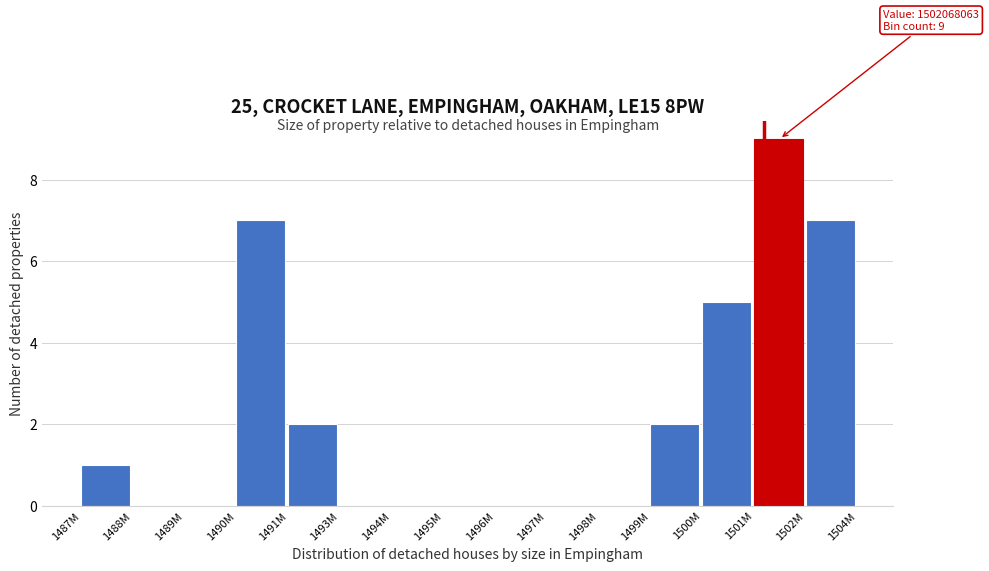

Reading left to right, list all the values displayed in this chart.

1487M=1	1488M=0	1489M=0	1490M=7	1491M=2	1493M=0	1494M=0	1495M=0	1496M=0	1497M=0	1498M=0	1499M=2	1500M=5	1501M=9	1502M=7